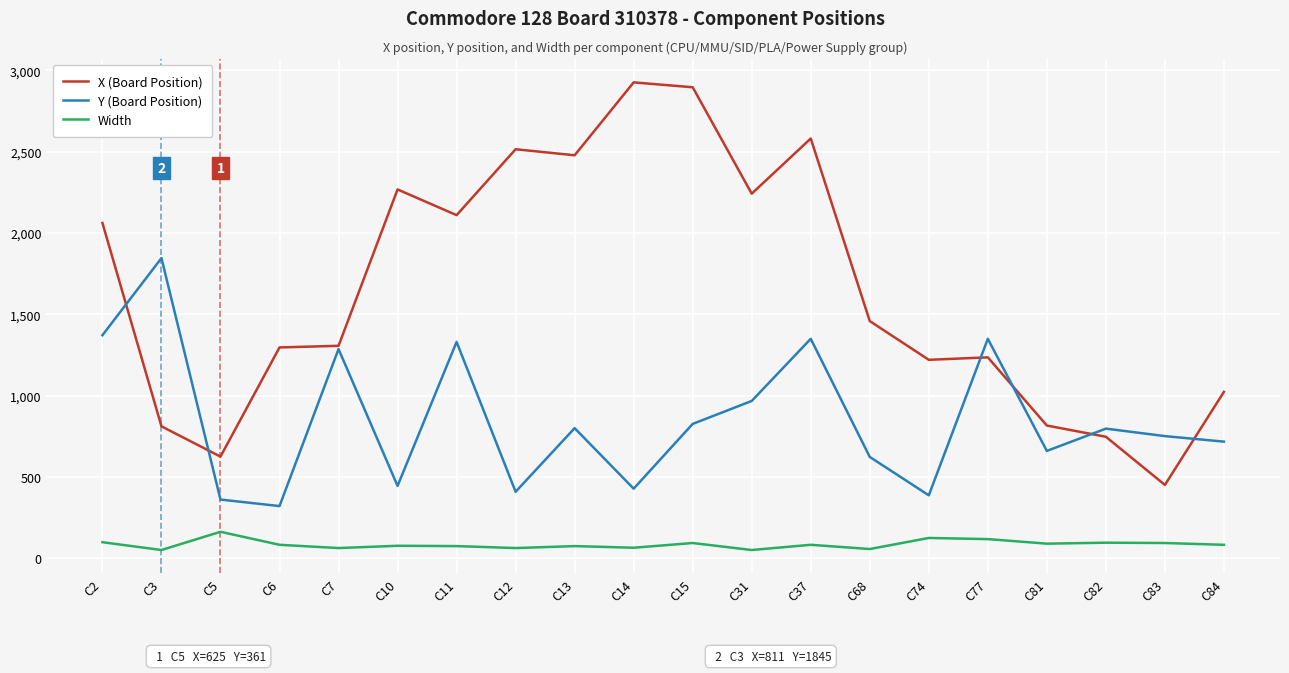

Where does the Y (Board Position) series first go above 797?

C2